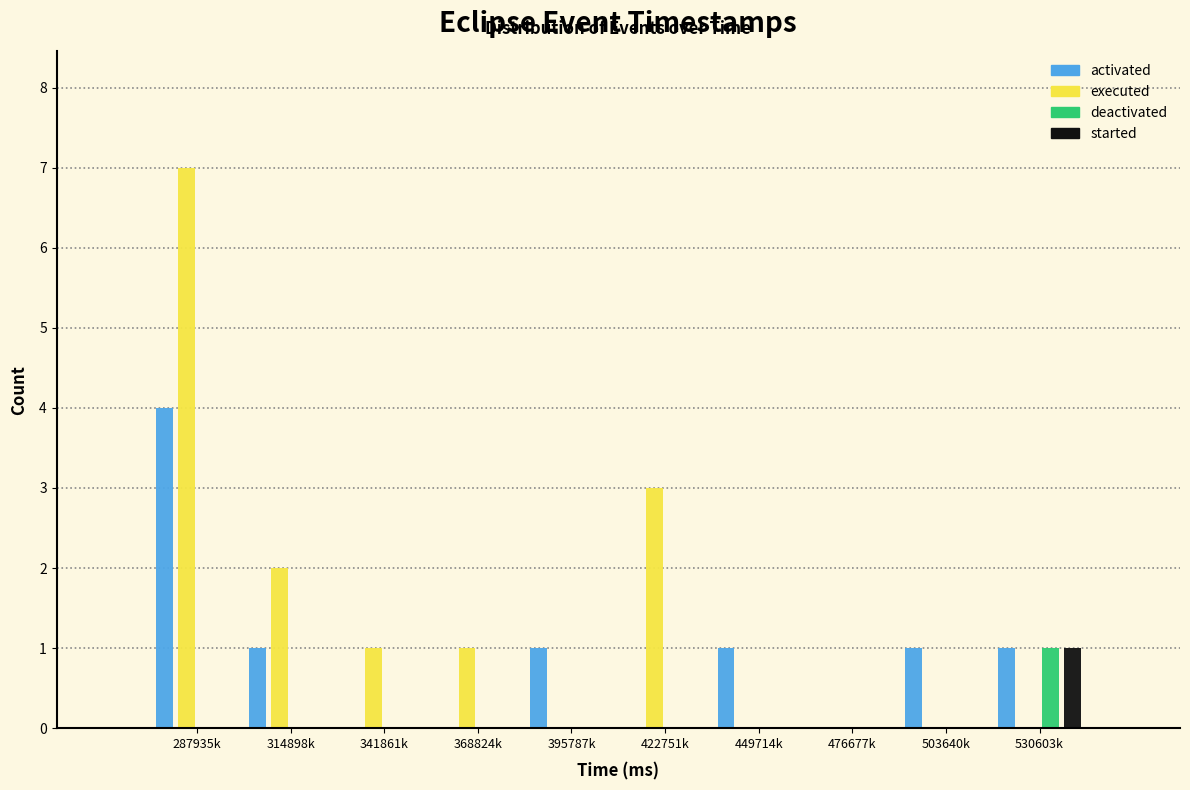

At which category is the sum across all series the highest?

287935k